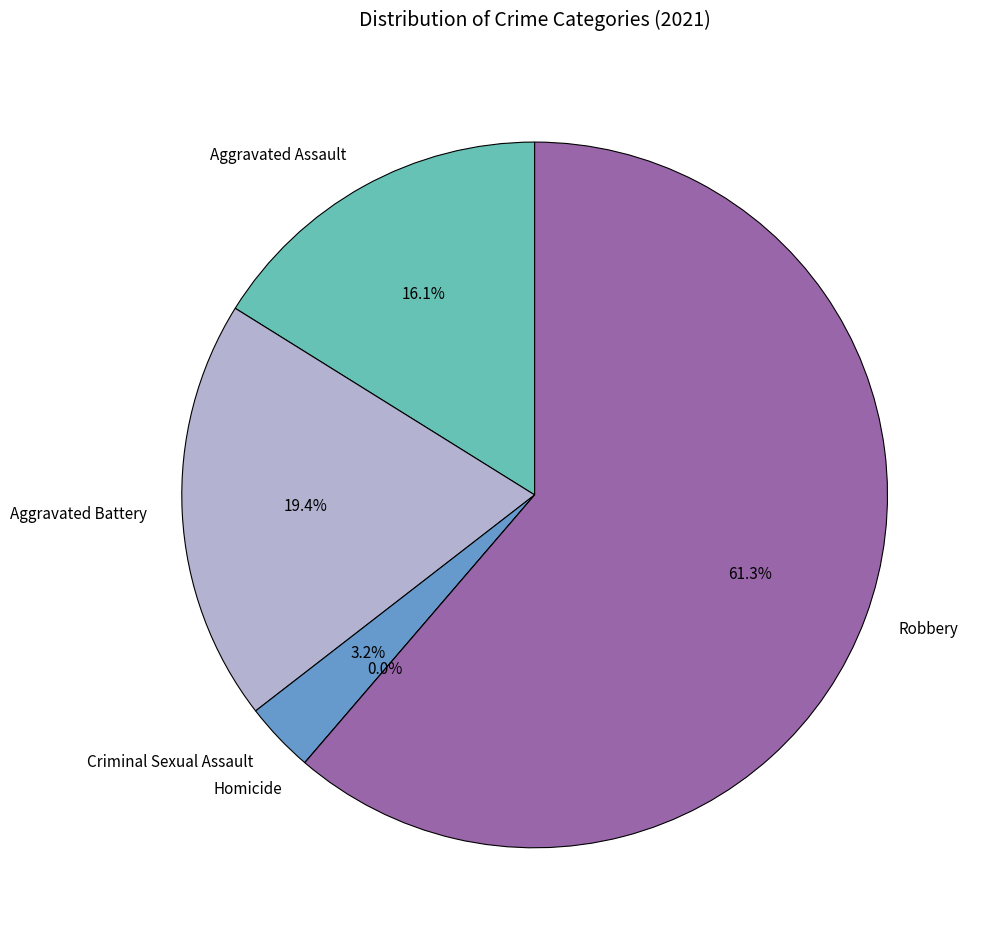

The Criminal Sexual Assault slice represents 1% of the pie. True or false?

False